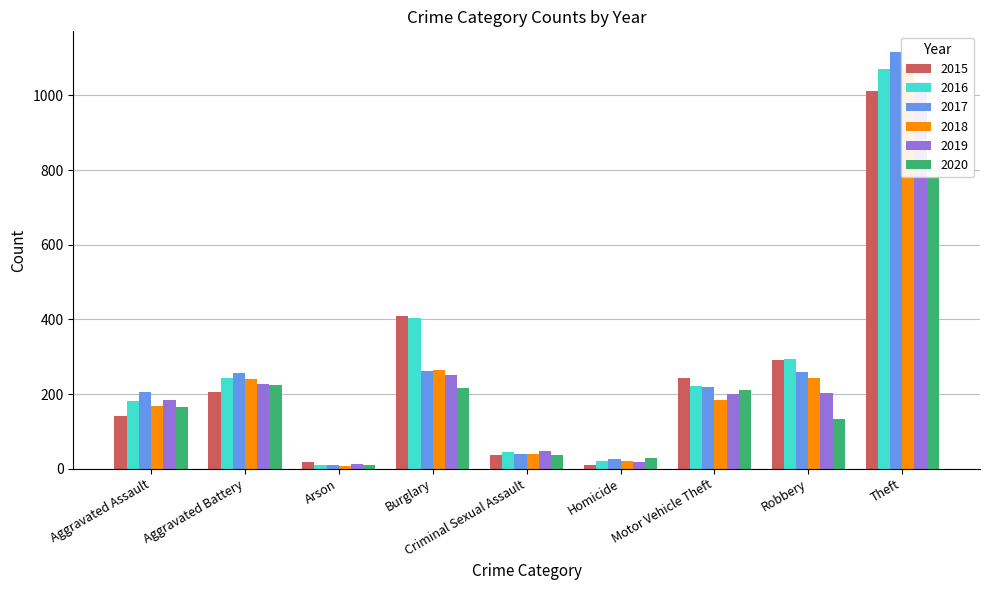

Reading left to right, what are all the values shown in this chart?

2015: 140	206	18	408	37	10	243	291	1012
2016: 180	244	11	404	44	20	222	295	1070
2017: 205	255	11	261	38	27	218	259	1116
2018: 169	239	6	264	40	20	184	242	1074
2019: 184	228	12	251	48	17	200	203	1035
2020: 164	223	9	215	36	29	212	132	781